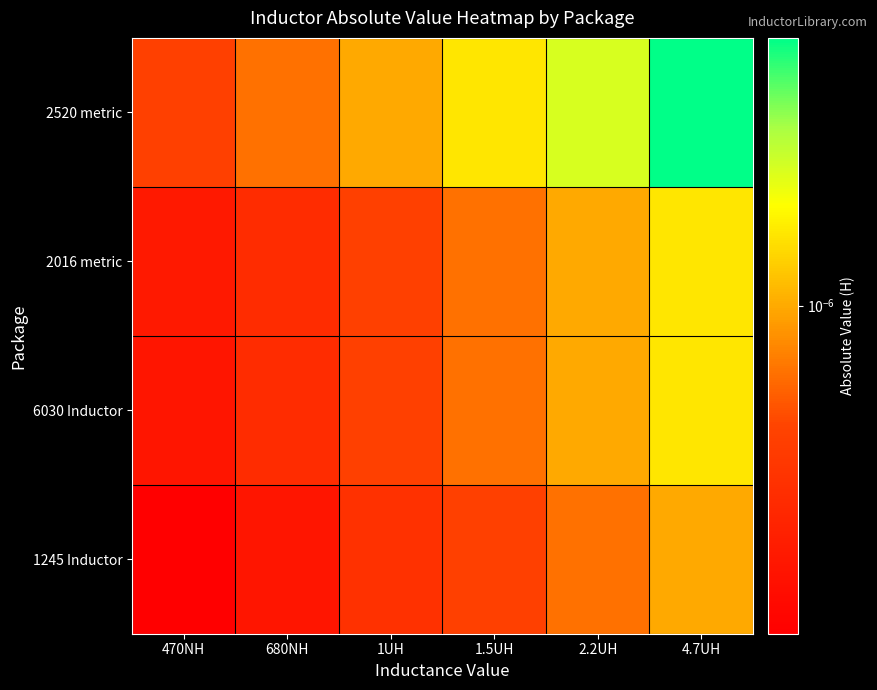

Rank the series at 1.5UH from lowest to highest value.

1245 Inductor, 2016 metric, 6030 Inductor, 2520 metric